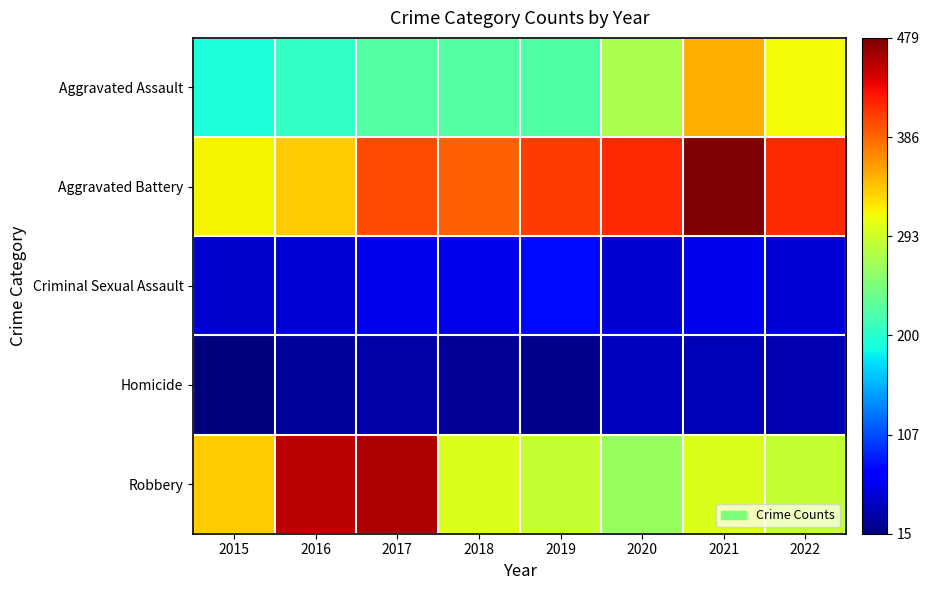

Between 2017 and 2021, which is larger?

2021